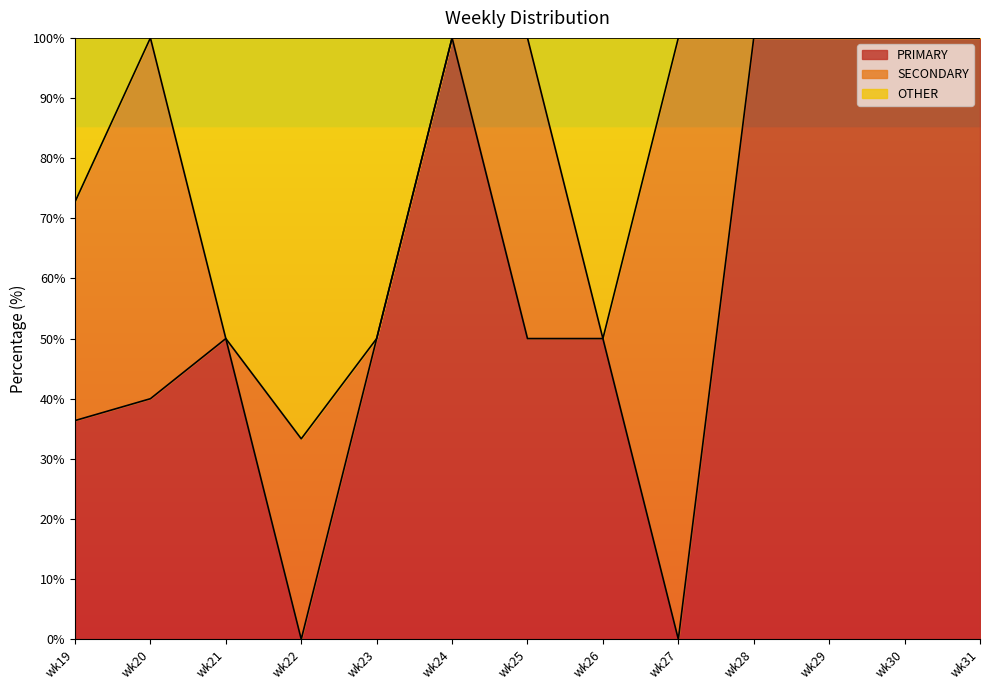

What is the highest value of the PRIMARY series?

100.0